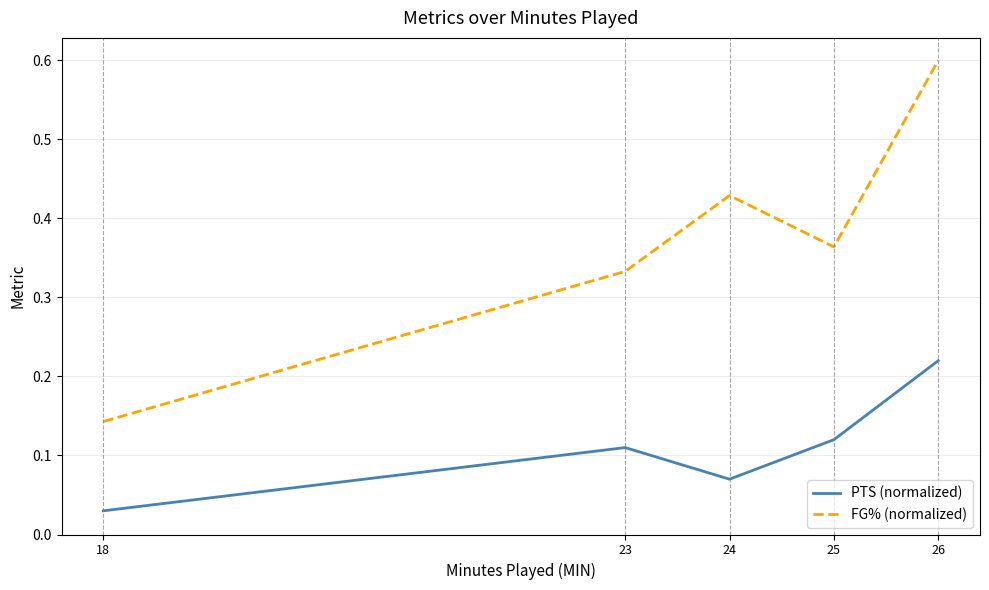

True or false: PTS (normalized) and FG% (normalized) intersect in this chart.

False